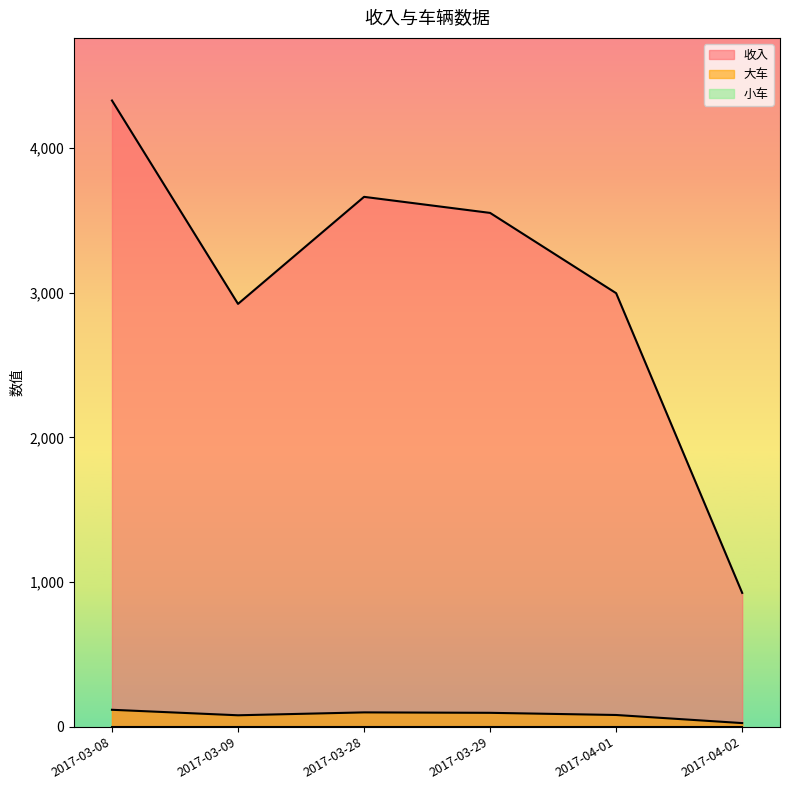

At which category is the sum across all series the highest?

2017-03-08